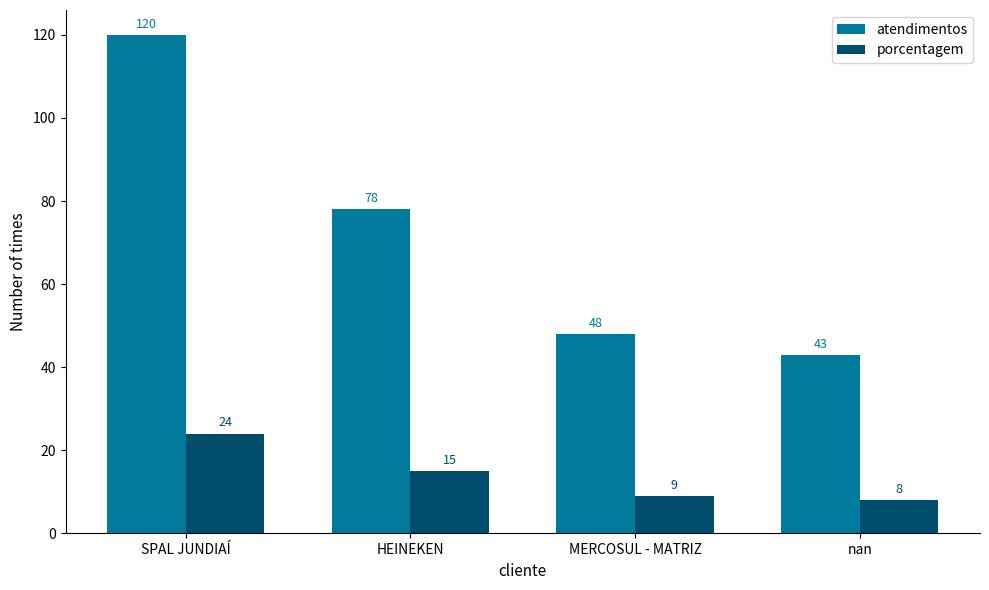

What is the sum of the porcentagem values at HEINEKEN and SPAL JUNDIAÍ?

39